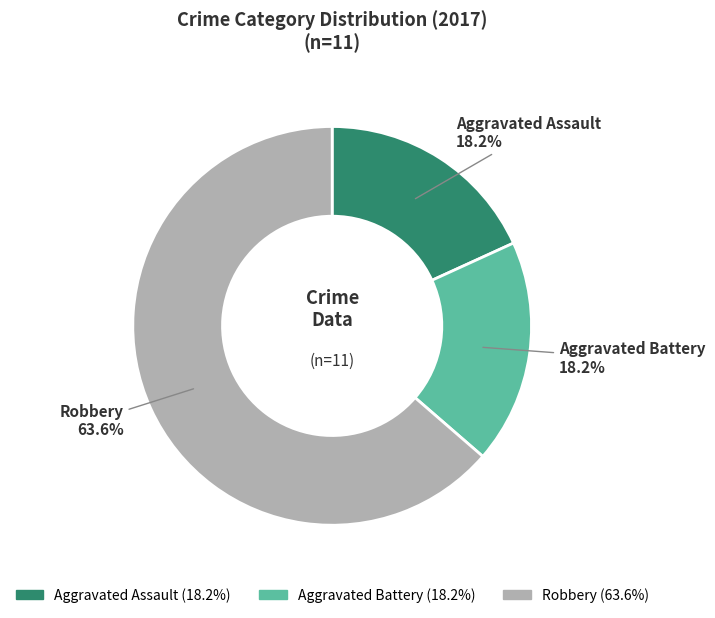

To the nearest percent, what is the average slice percentage?

33%